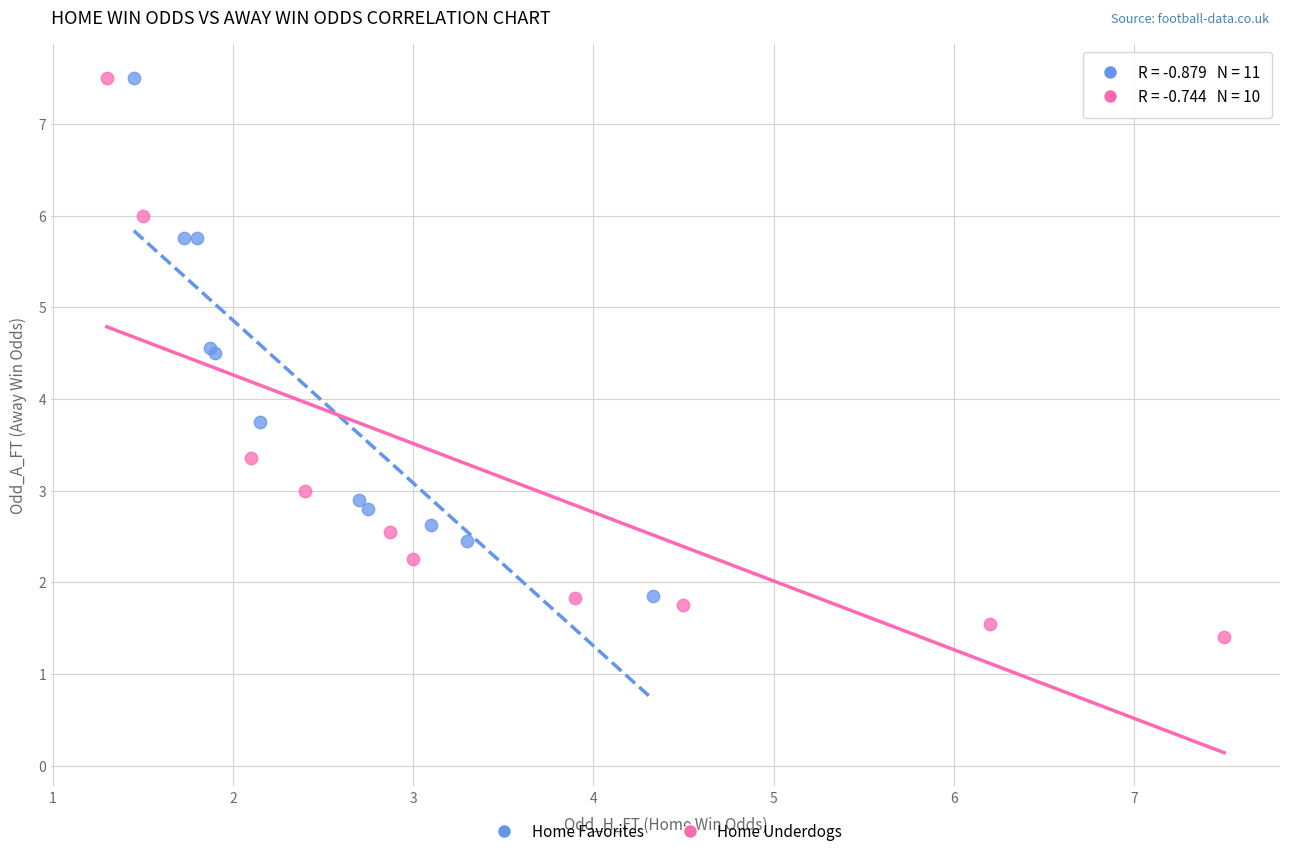

Which series reaches the minimum Y coordinate?

Home Underdogs